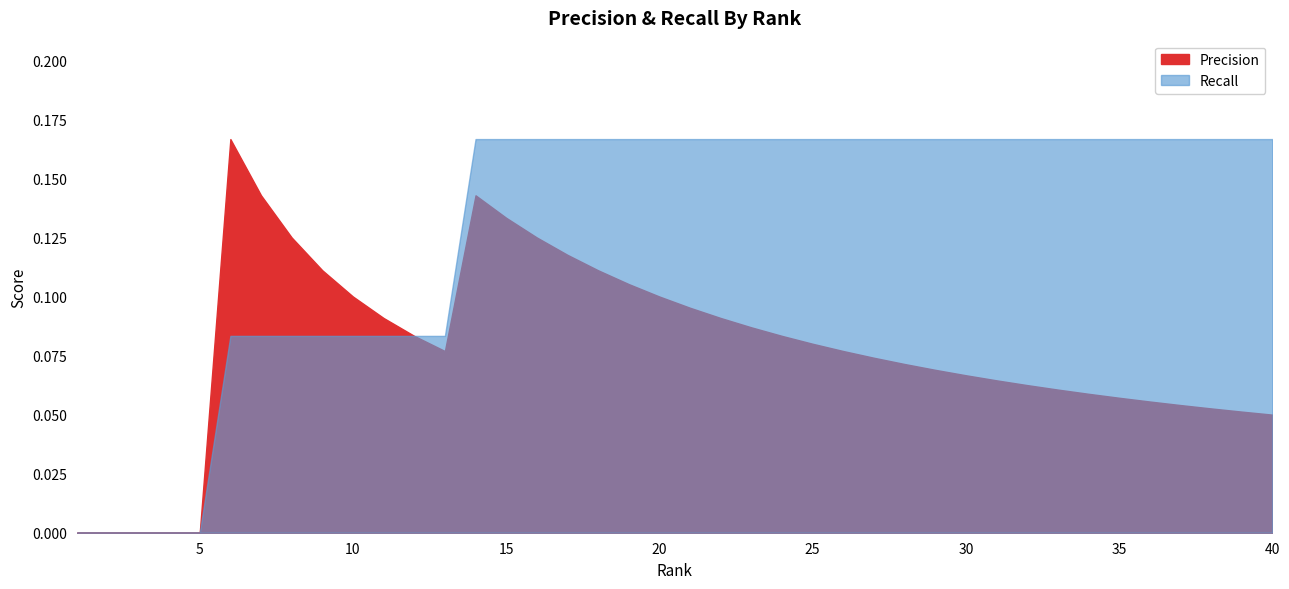

What is the maximum value shown in the chart?

0.2